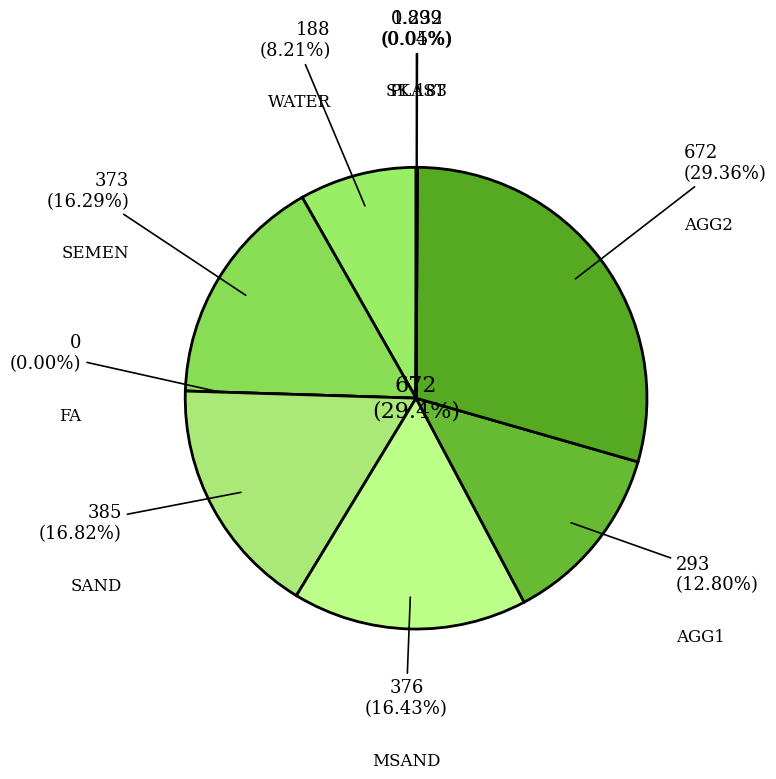

How many segments does this pie chart have?

9